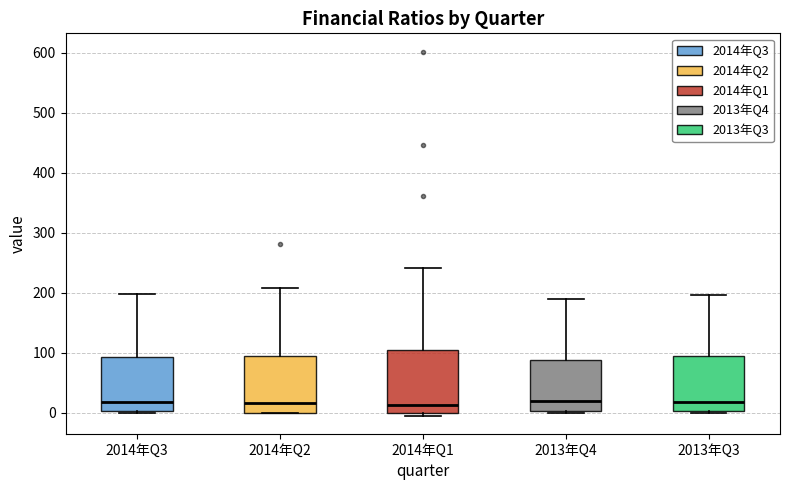

Reading left to right, read every box against the y-axis: the position of its median line, the range the box covers, and the ends of its whiskers. The values are not printed on the chart, so give them approximately, as read against the axis.

2014年Q3: median 20, box 0 to 90, whiskers 0 to 200
2014年Q2: median 20, box 0 to 90, whiskers 0 to 210
2014年Q1: median 10, box 0 to 110, whiskers 0 (just below the box's lower edge) to 240
2013年Q4: median 20, box 0 to 90, whiskers 0 (just below the box's lower edge) to 190
2013年Q3: median 20, box 0 to 90, whiskers 0 to 200